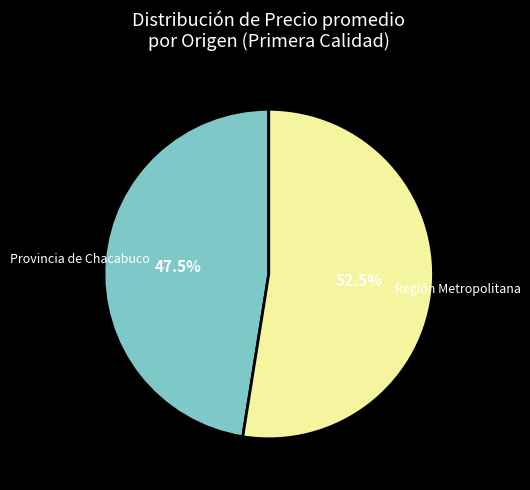

To the nearest percent, what is the difference between the largest and smallest slice percentages?

5%